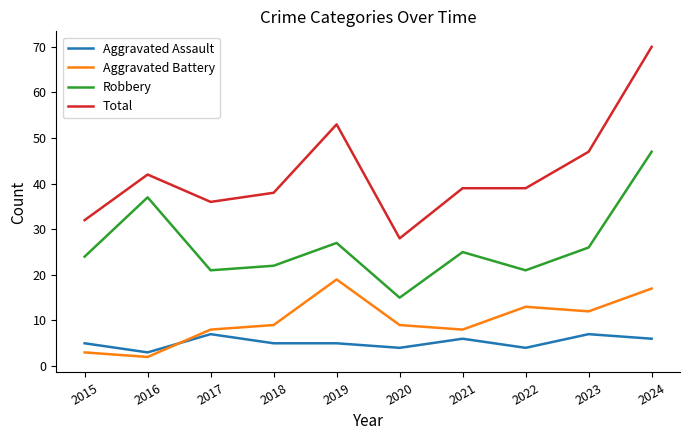

What is the difference between the second highest and minimum values in the Robbery series?

22